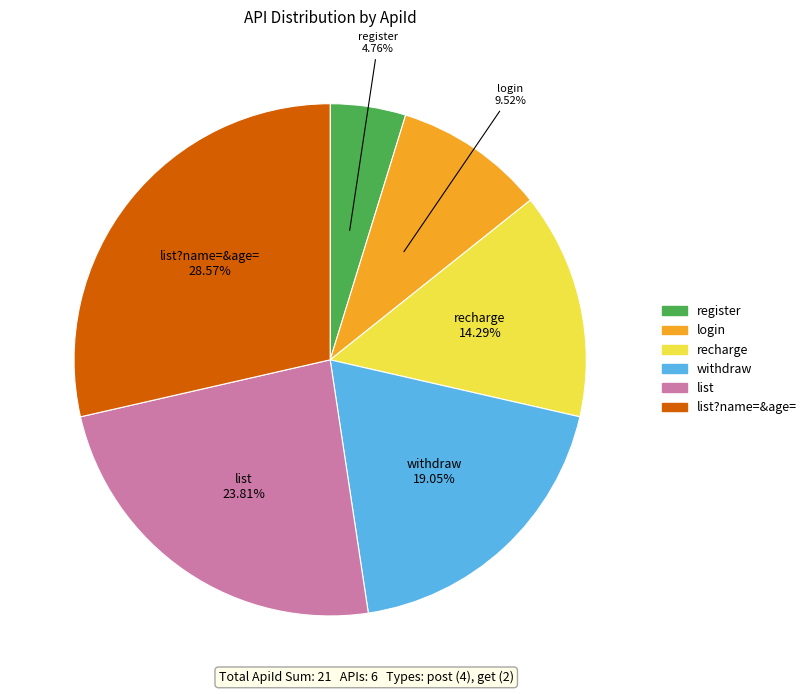

Is there any slice that represents more than half of the pie?

No